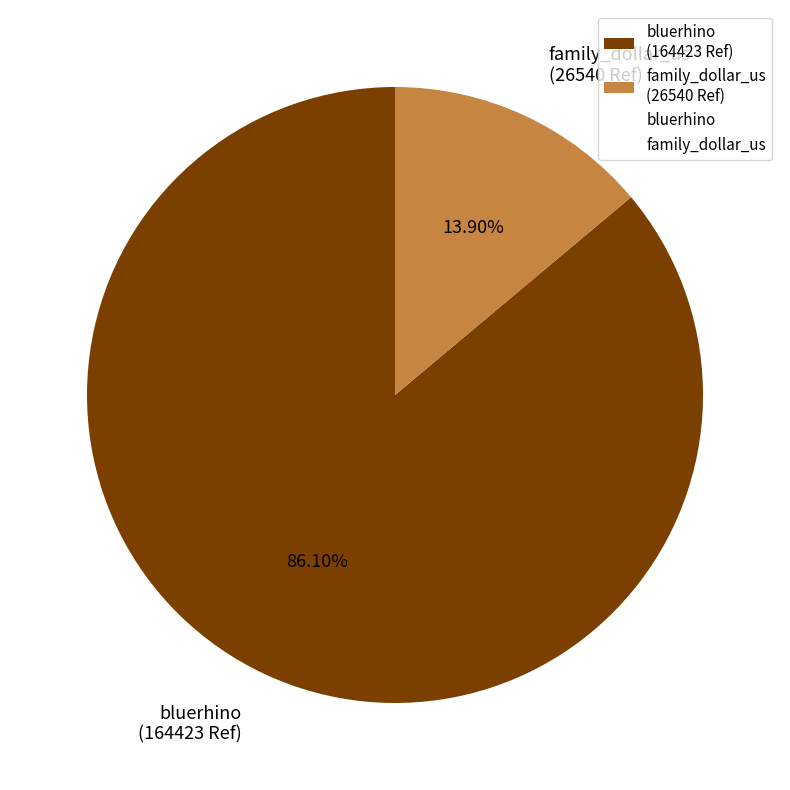

To the nearest percent, what portion does bluerhino represent?

86%